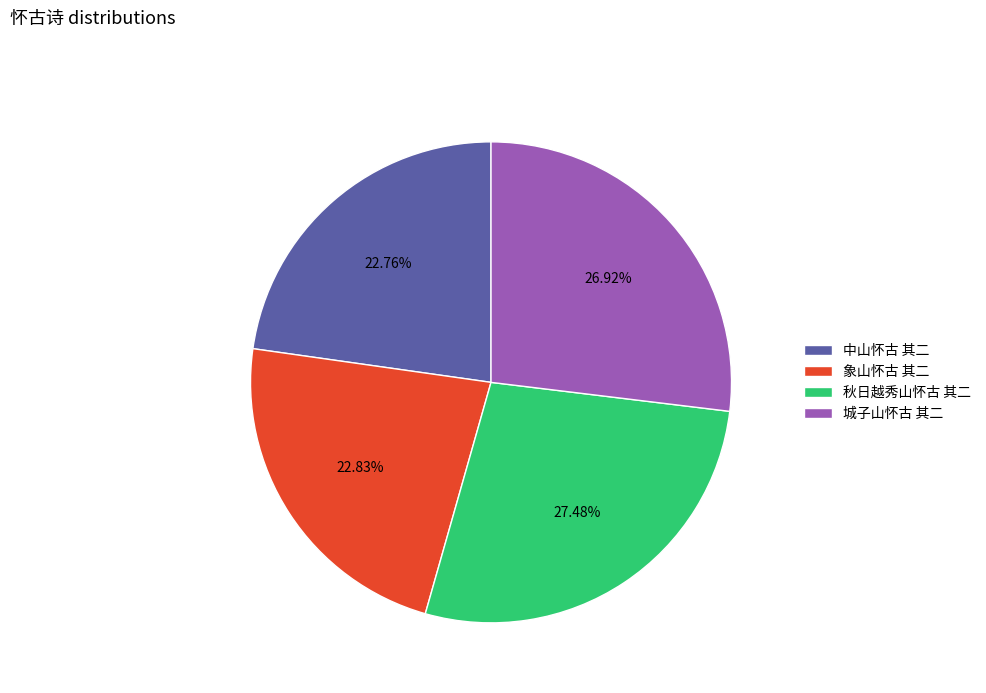

How many segments does this pie chart have?

4